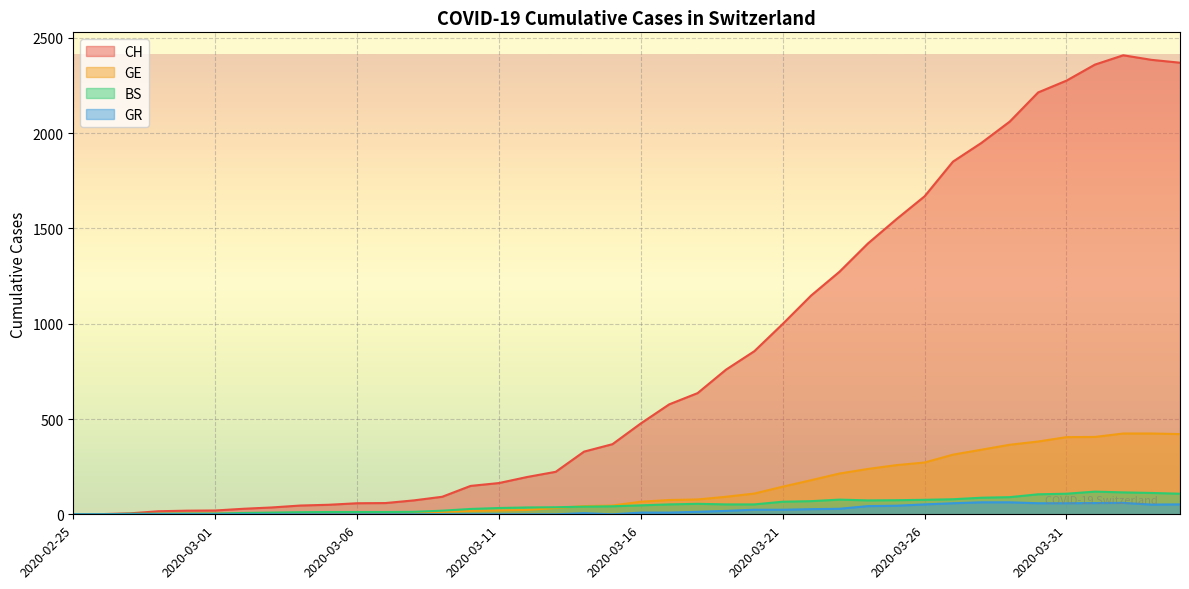

Which category has the lowest value across all series?

2020-02-25